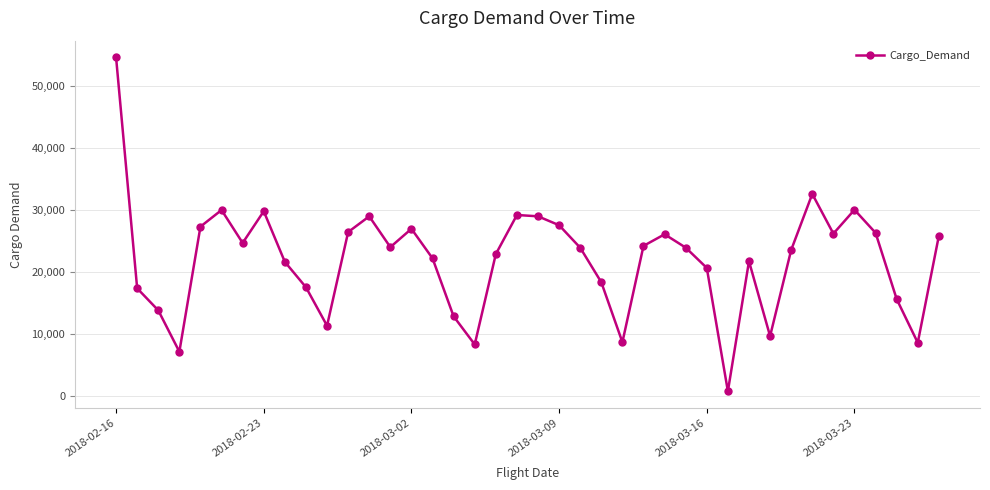

How many points are lower than both their immediate neighbors (excluding endpoints)?

10